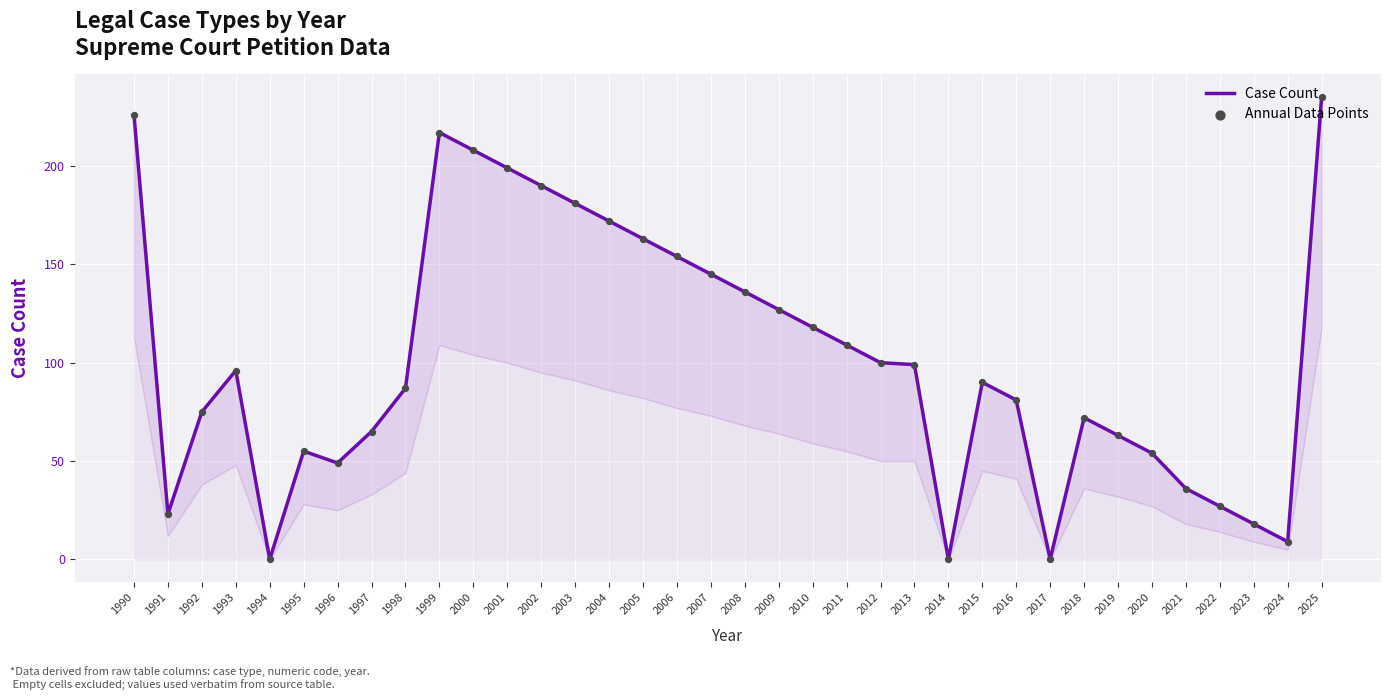

At how many categories does at least one series exceed 116?

14